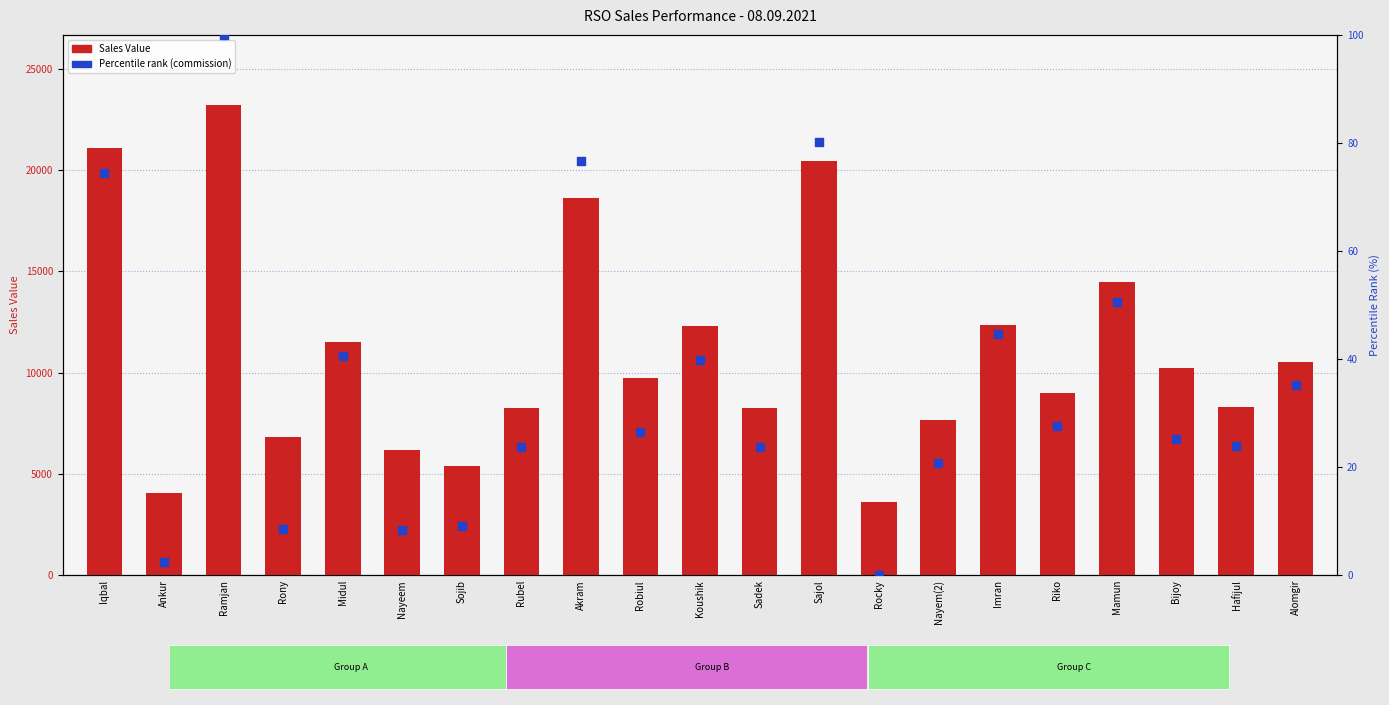

Which series reaches the maximum Y coordinate?

Sales Value